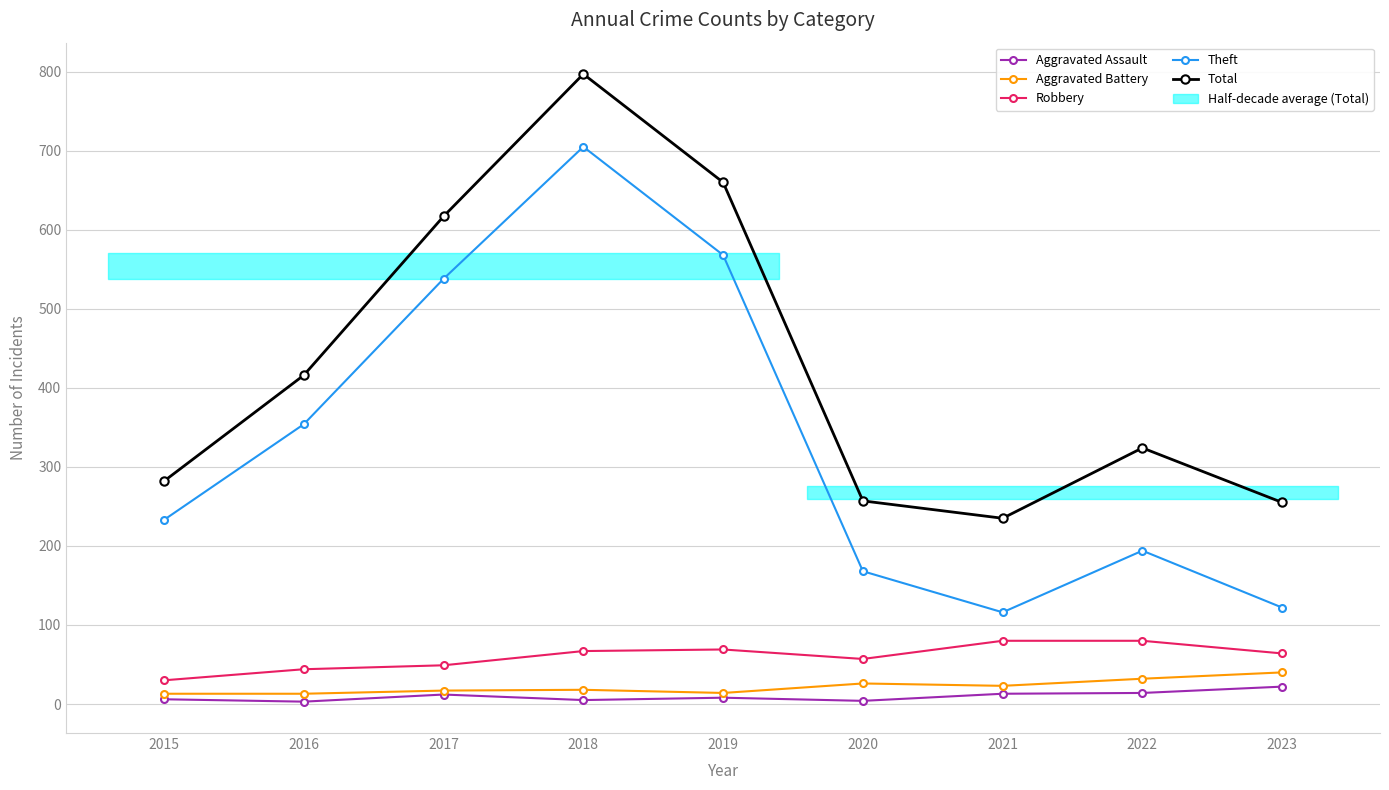

Is this an area chart (filled region under the line)?

No